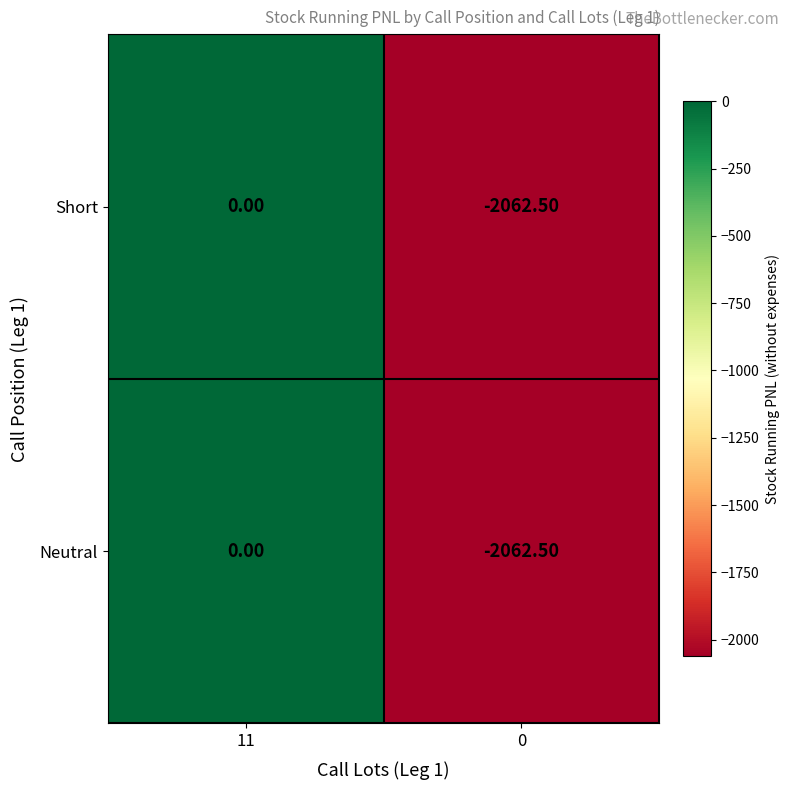

What is the sum of all Short values?

-2062.5